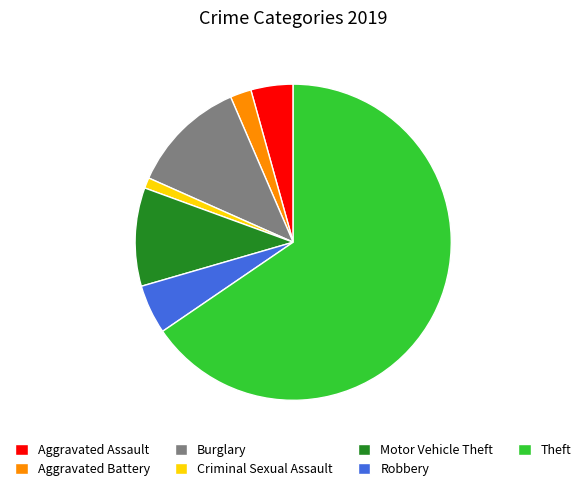

The Aggravated Assault slice represents 4% of the pie. True or false?

True